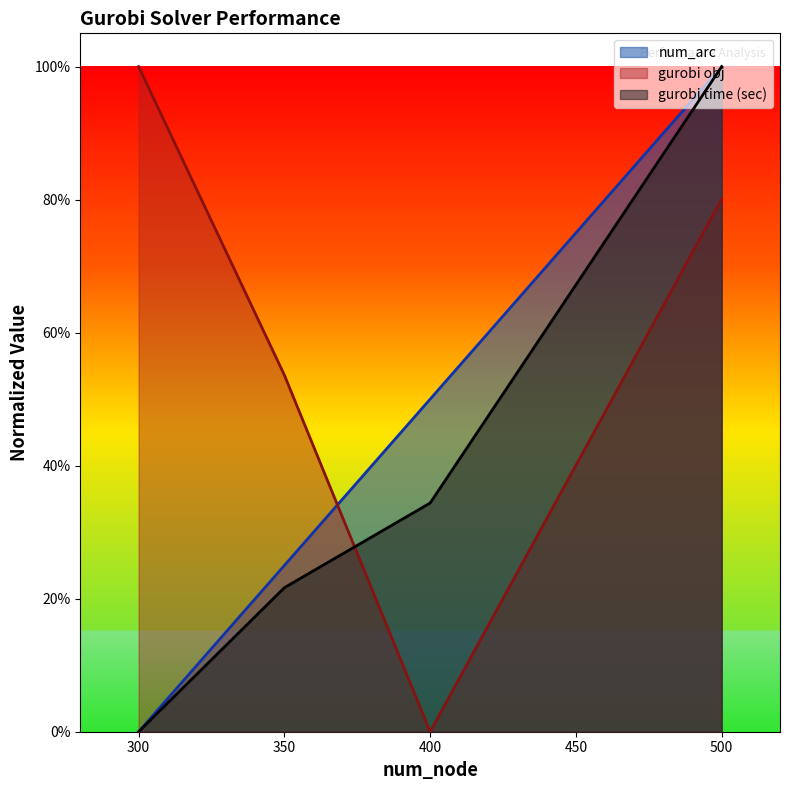

Count the gurobi obj values in the range 0 to 1.

4